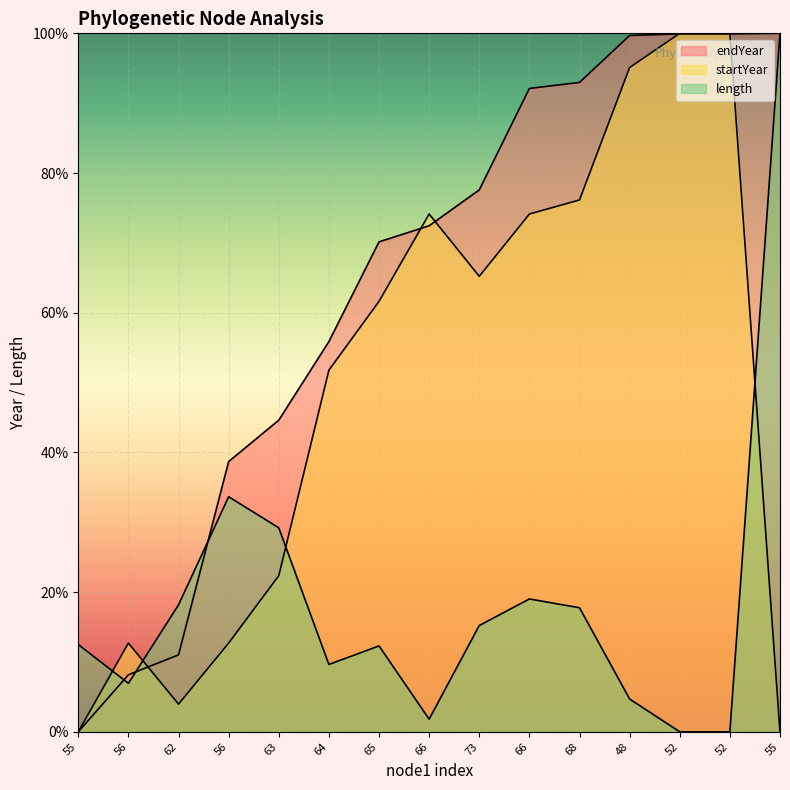

How many categories are shown in the chart?

15